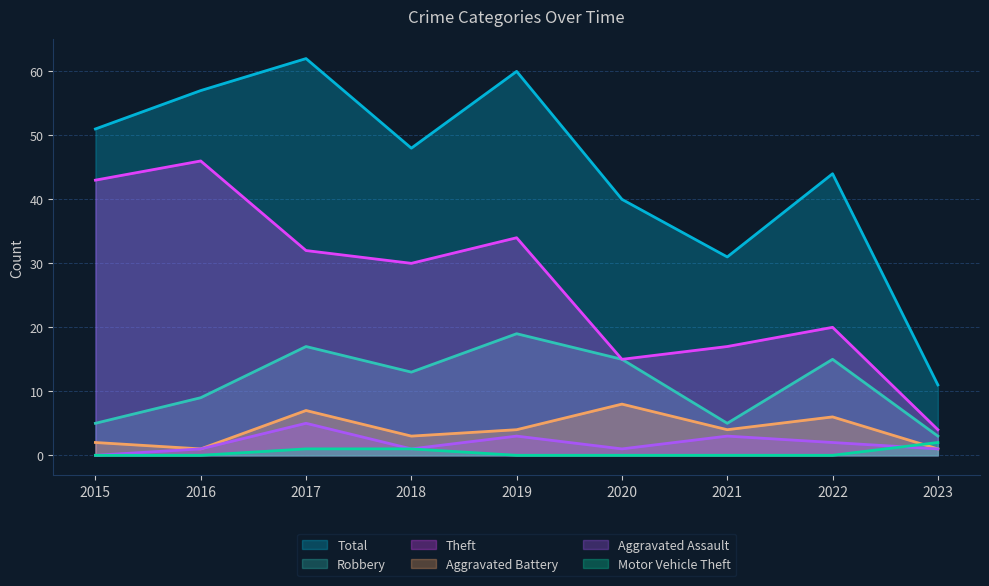

How many distinct data groups are displayed?

6